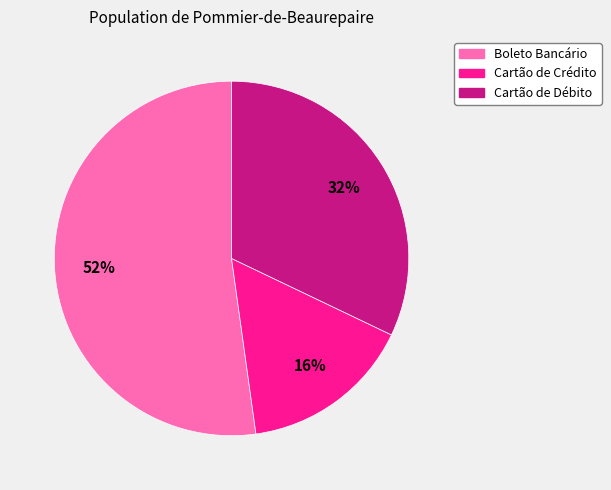

Between Cartão de Crédito and Cartão de Débito, which is larger?

Cartão de Débito